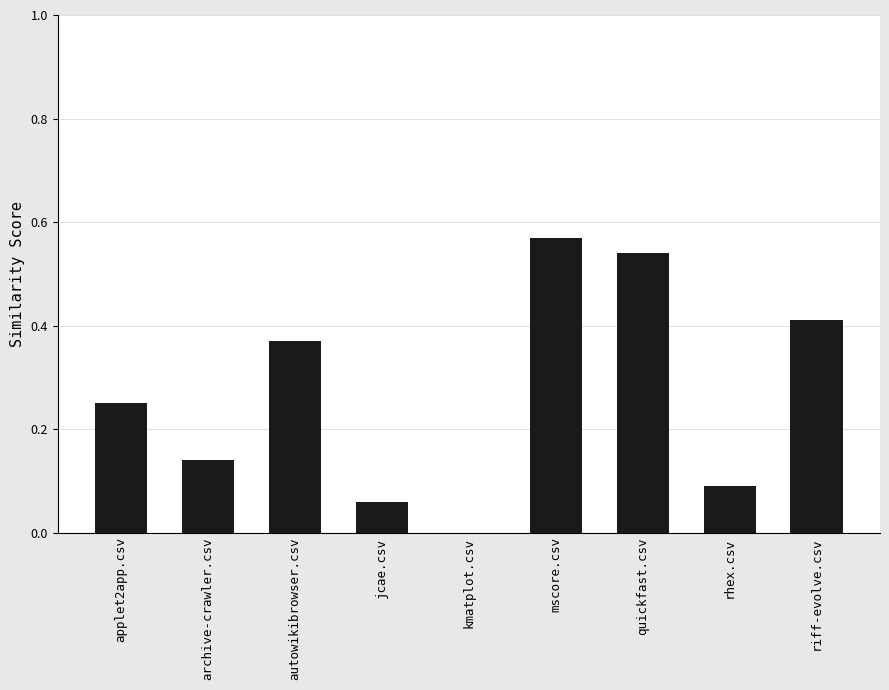

Are the bars grouped side by side (vs. stacked)?

No